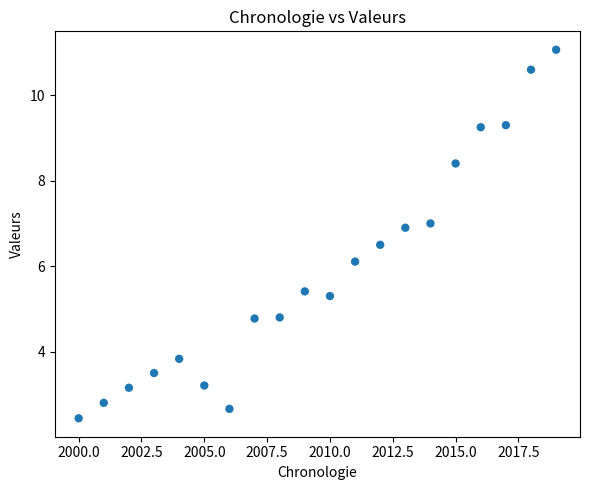

What Y value in the scatter plot is closest to 6?

6.1